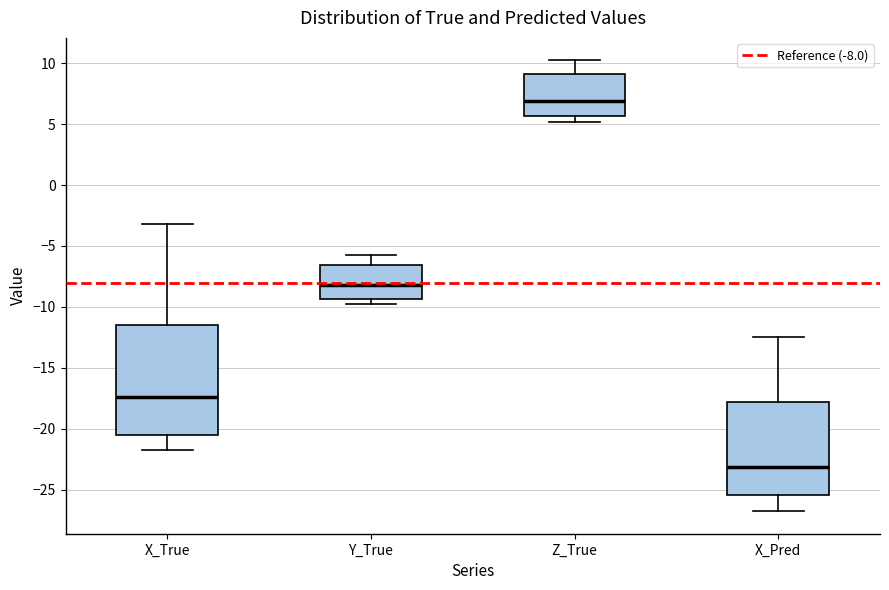

Which box has the highest median line?

Z_True